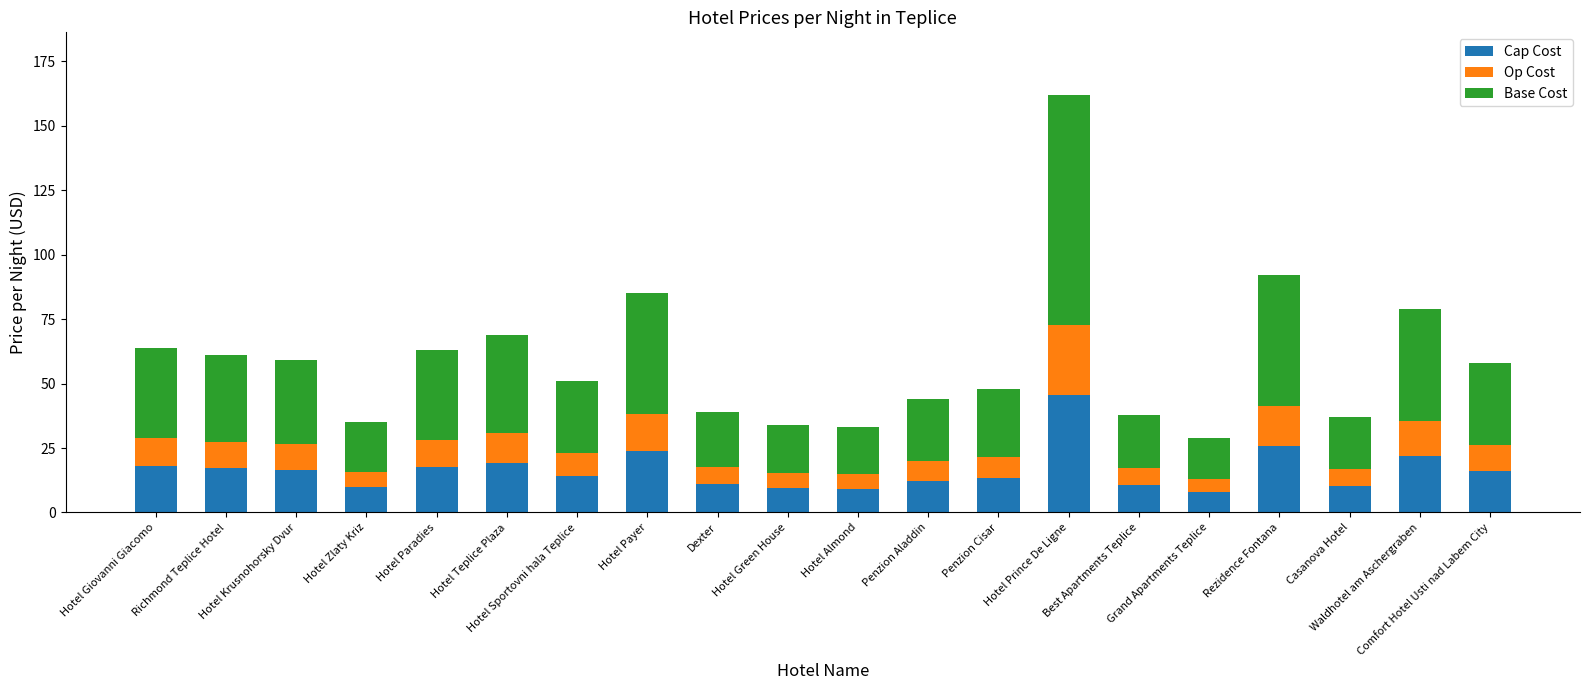

What is the total value across all series at Hotel Prince De Ligne?

162.0